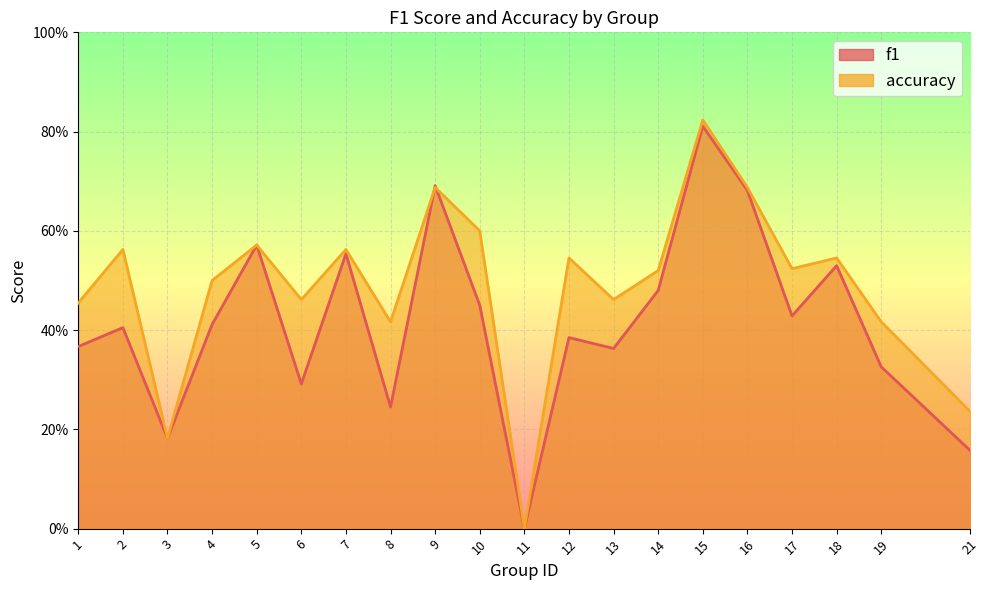

What is the sum of the f1 values at 11 and 17?

0.4